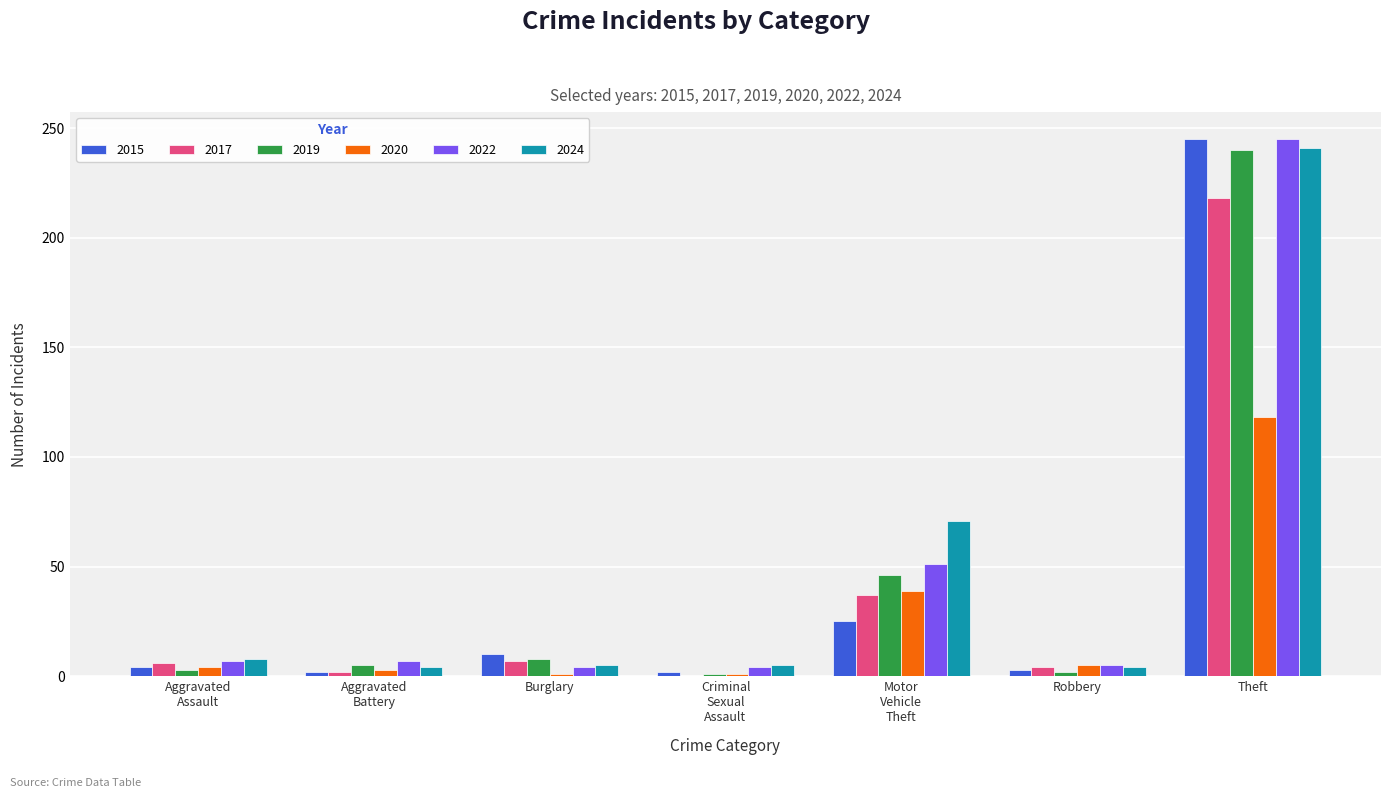

Is it true that 2019 equals 8 at Burglary?

True